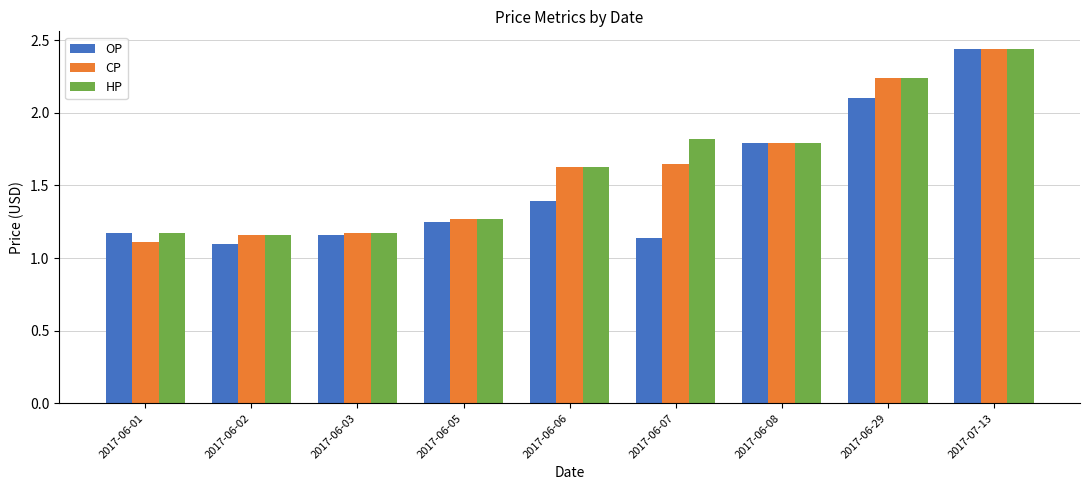

What is the sum of all CP values?

14.5